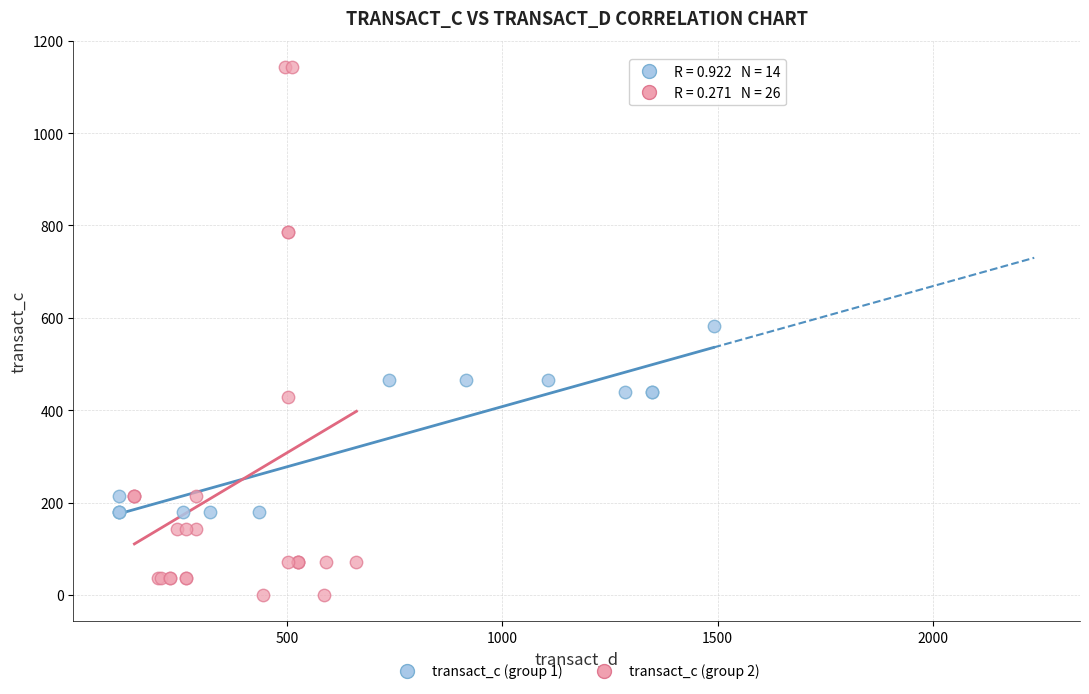

Which series has the widest spread of Y values?

transact_c (group 2)